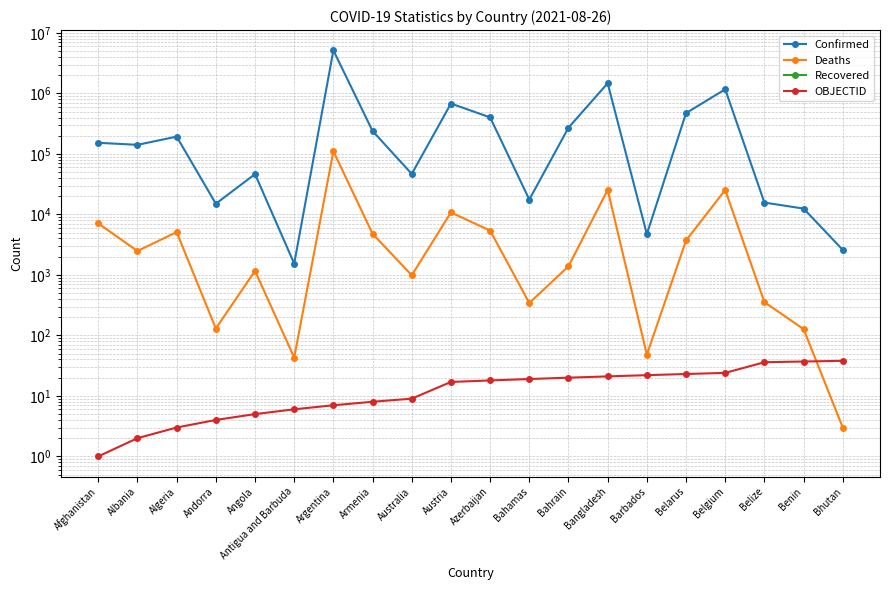

At how many categories does at least one series exceed 480084?

4